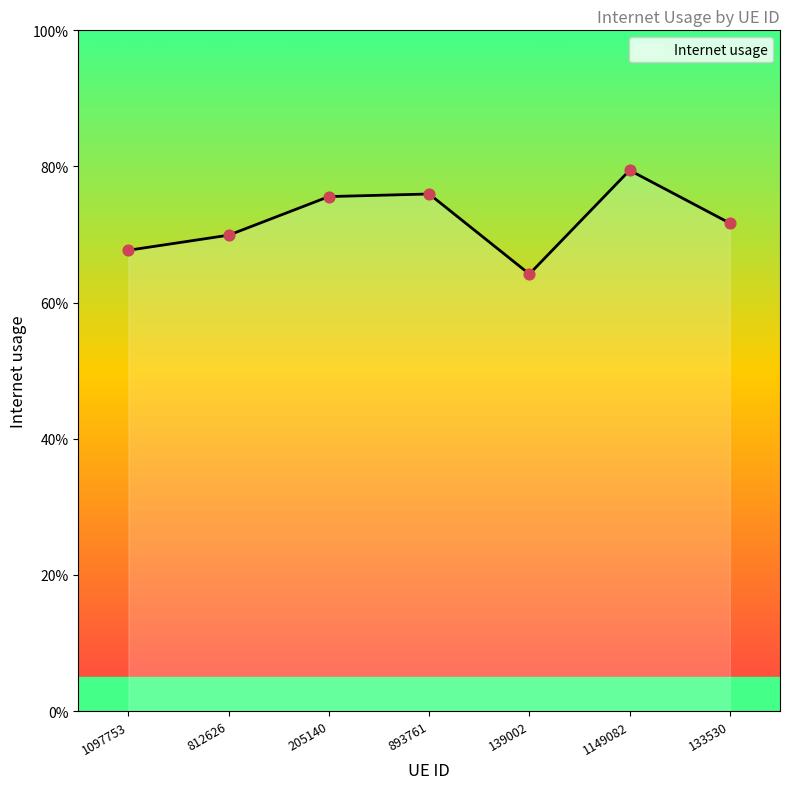

Which has a higher value, 1149082 or 893761?

1149082